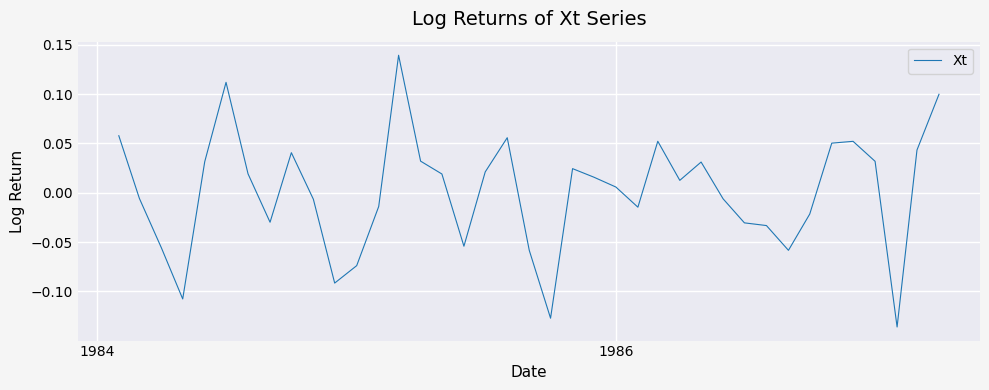

True or false: there are more than 0 points higher than both neighbors.

True